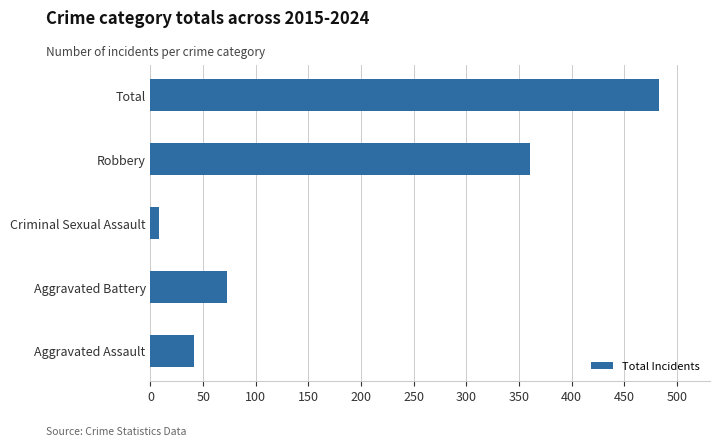

Between Aggravated Battery and Criminal Sexual Assault, which is larger?

Aggravated Battery